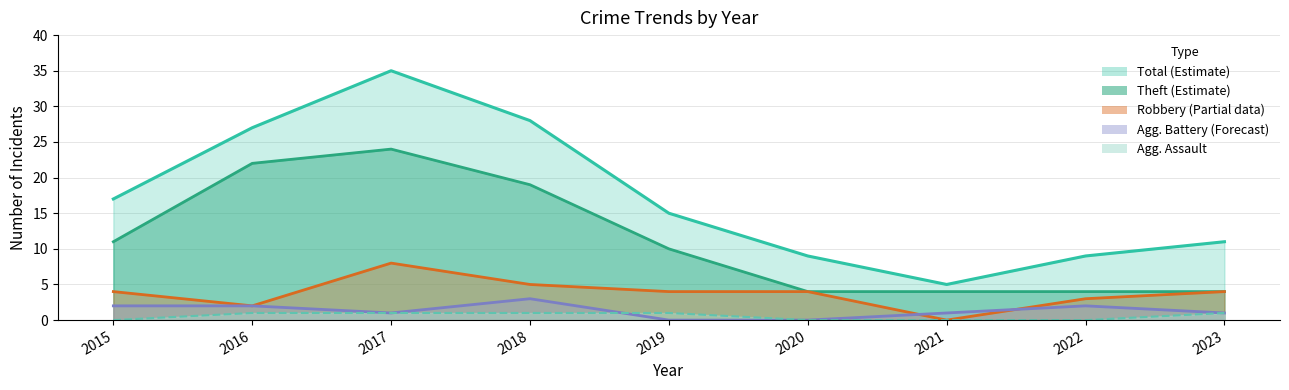

In Robbery, how many points are higher than both neighbors (excluding endpoints)?

1